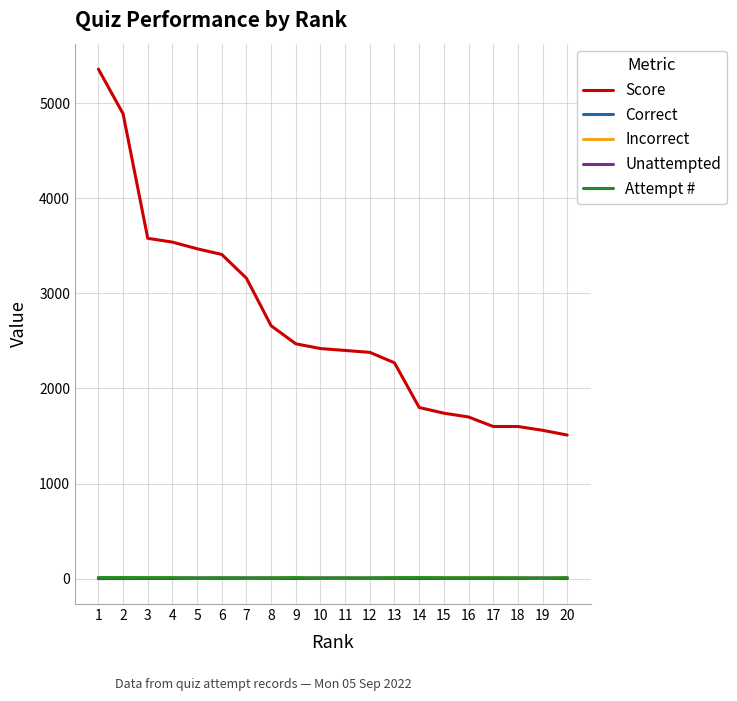

Between 3 and 12, which series saw the biggest shift?

Score